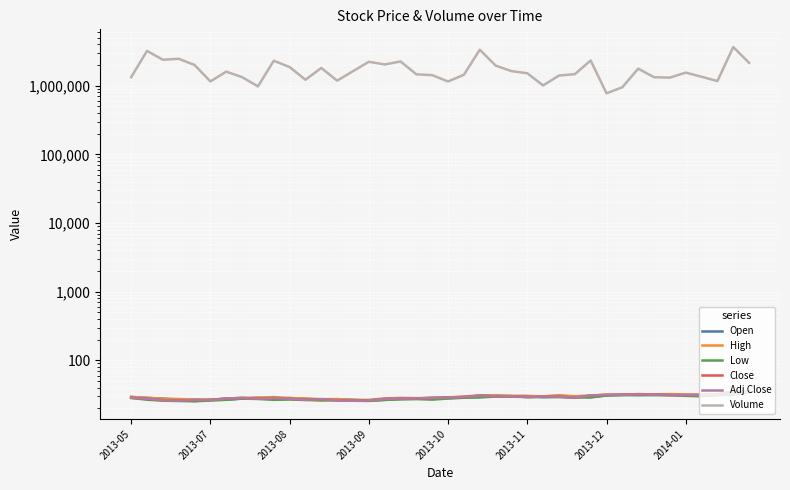

How many interior local peaks does the Volume series have?

12